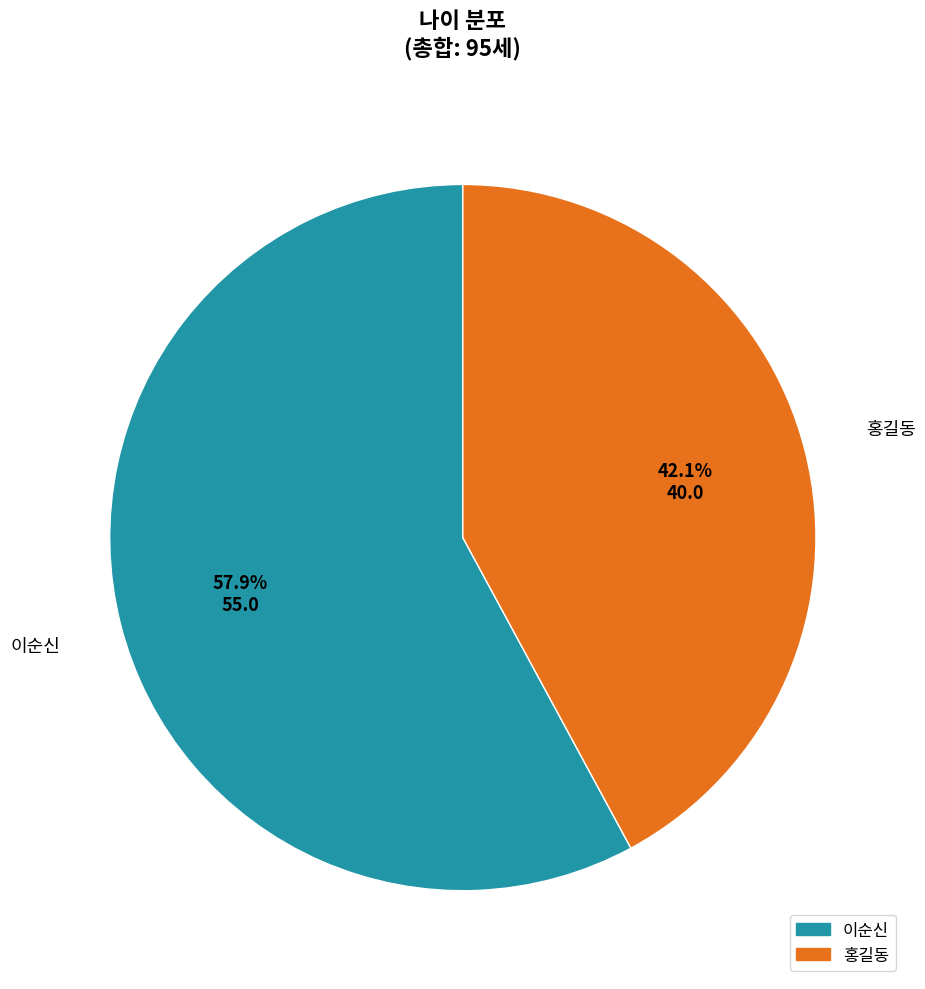

Which slice represents more than half of the pie?

이순신